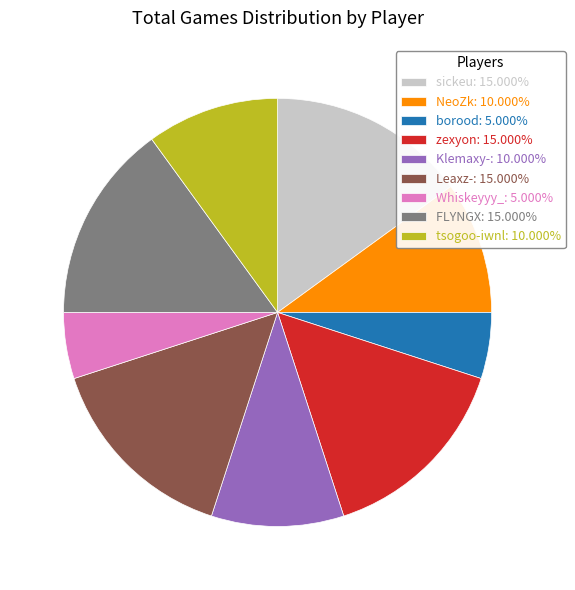

Do tsogoo-iwnl: 10.000% and Whiskeyyy_: 5.000% together represent more than half of the pie?

No